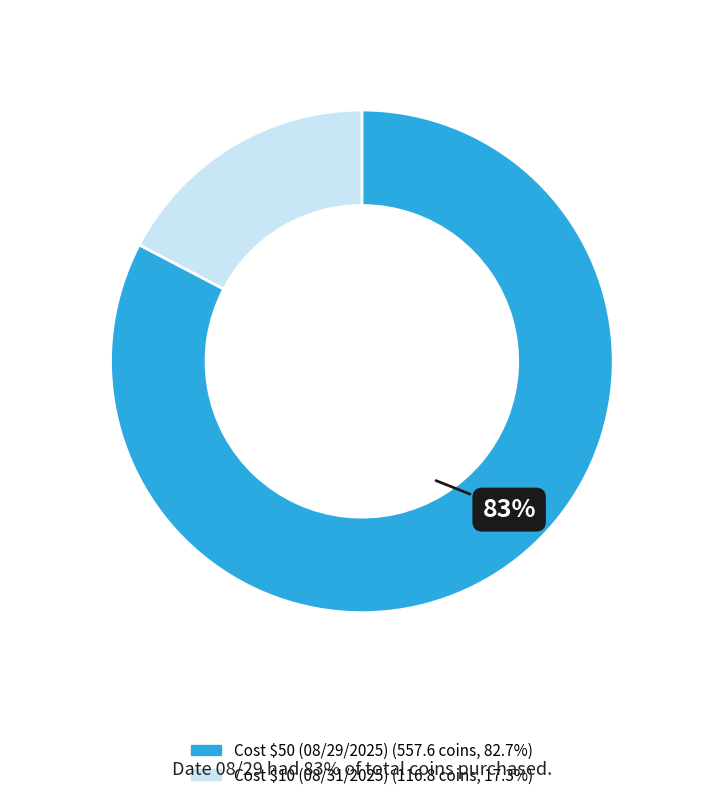

To the nearest percent, what percentage of the pie is Cost $50 (08/29/2025)?

83%